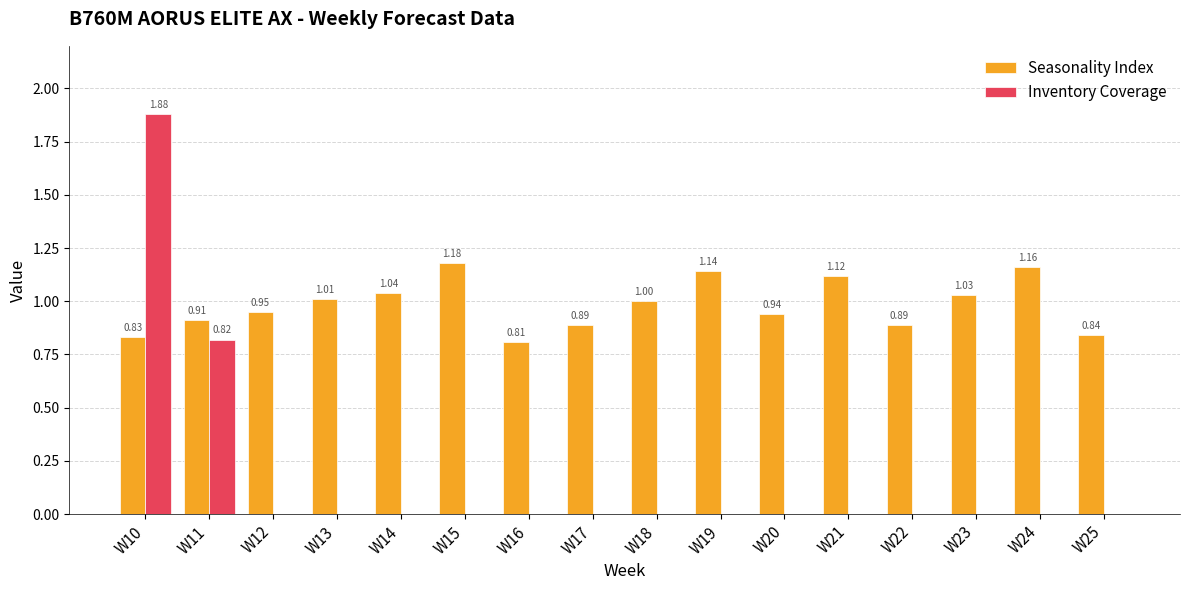

At which category is the sum across all series the highest?

W10